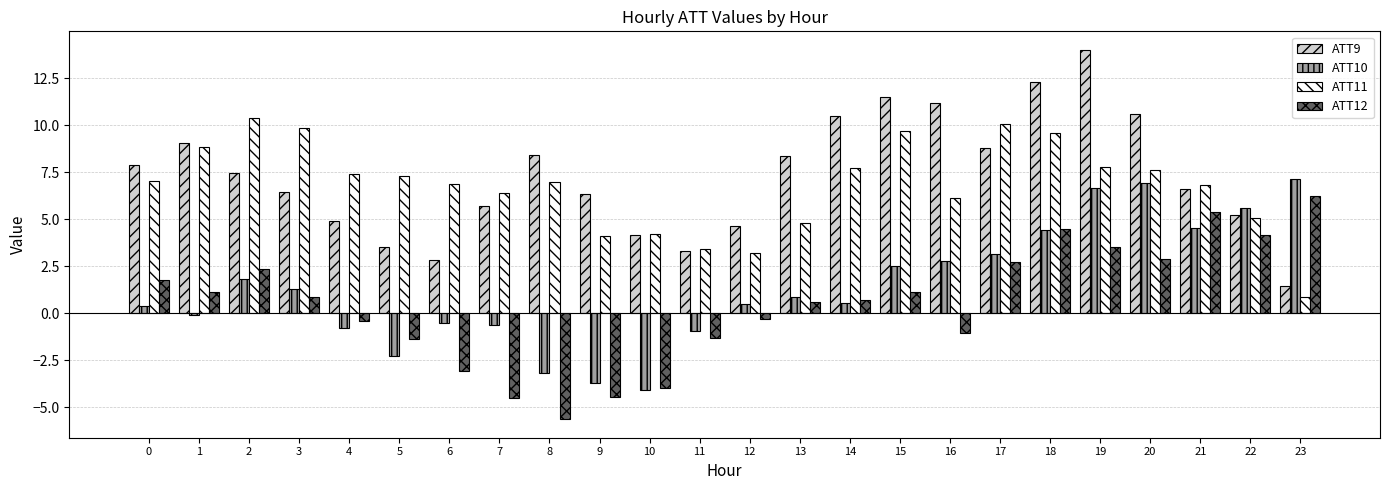

Which category has the lowest value in the ATT11 series?

23